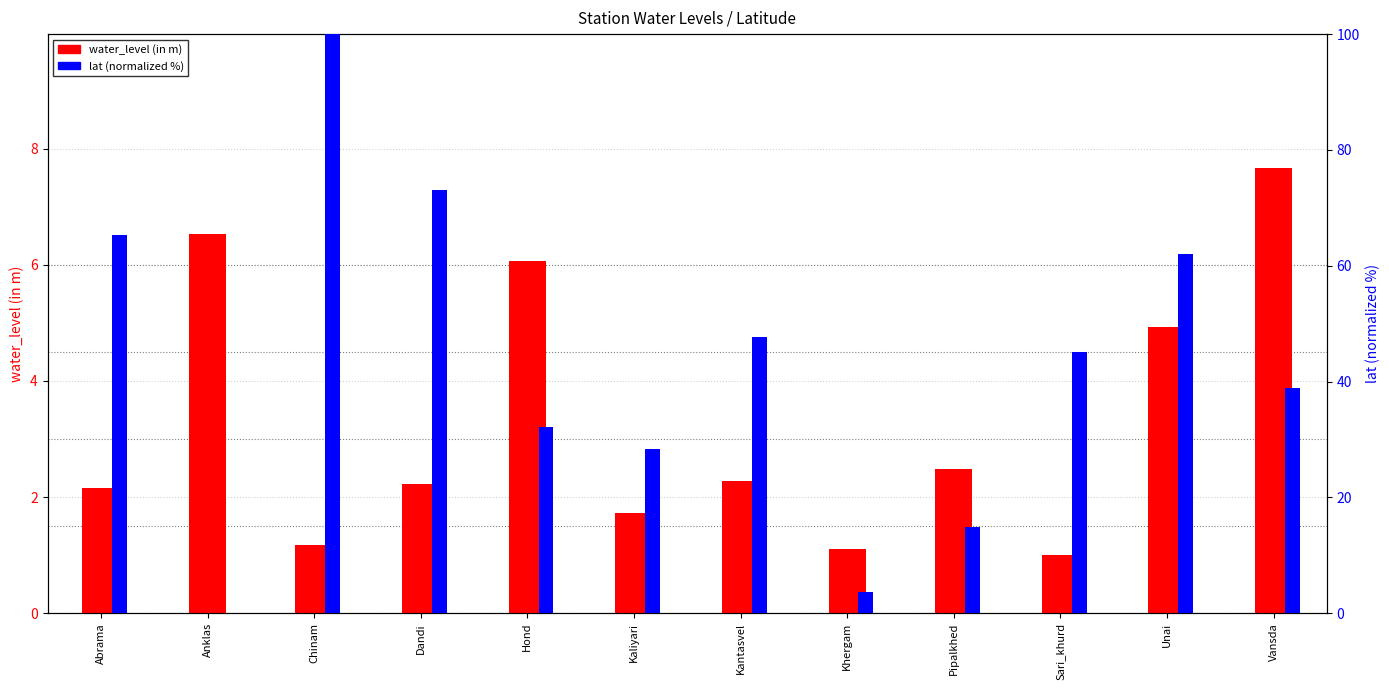

Is the value of water_level (in m) at Pipalkhed greater than the value of lat (normalized) at Abrama?

No